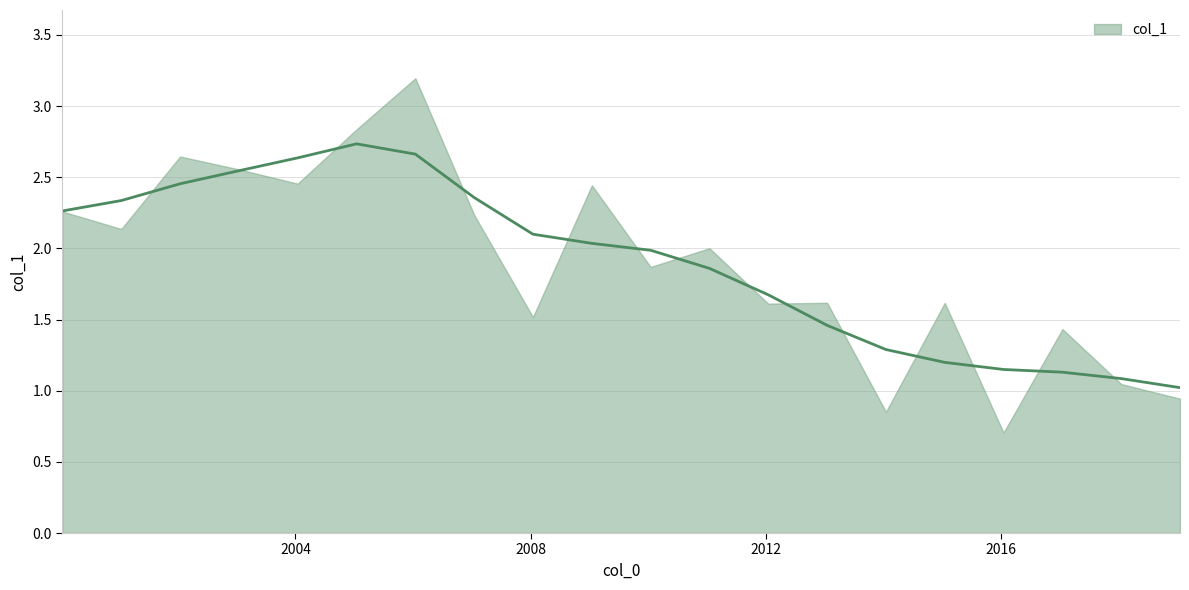

Between 2002-01-15 and 2018-01-15, which is larger?

2002-01-15